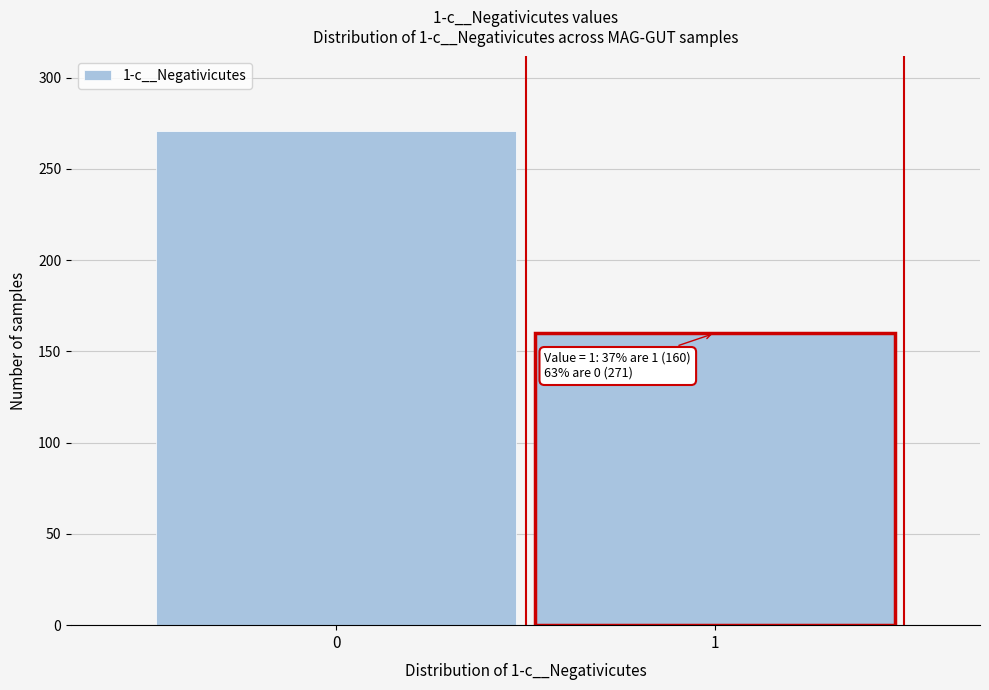

Reading right to left, extract all data points from this chart.

160	271